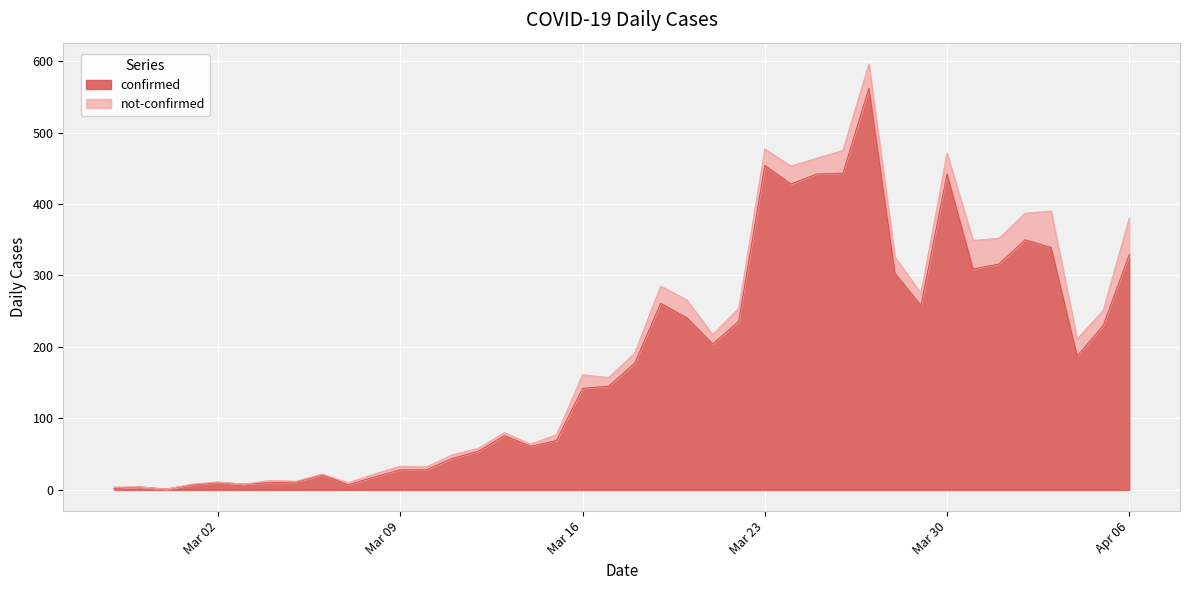

What is the maximum value for confirmed?

562